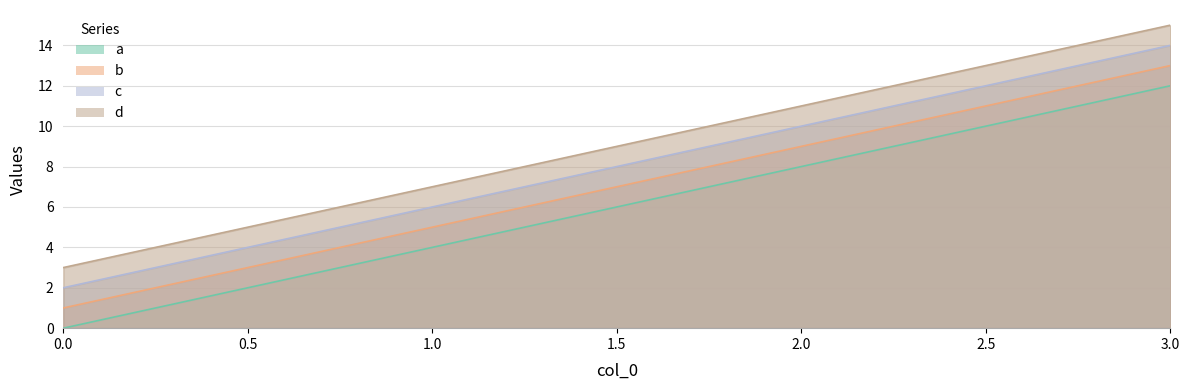

True or false: d and c cross at least once.

False